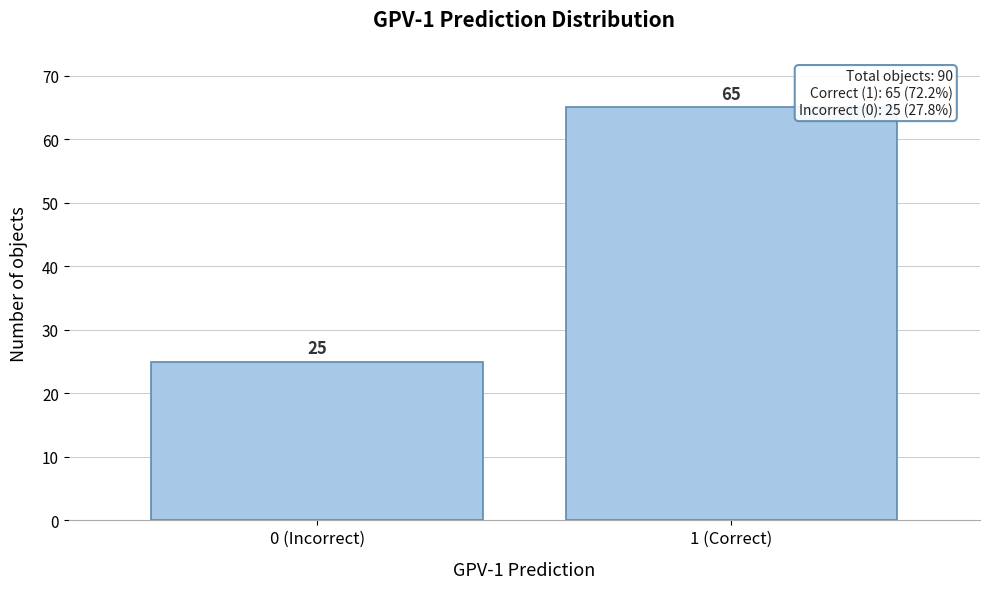

Reading left to right, extract all data points from this chart.

25	65